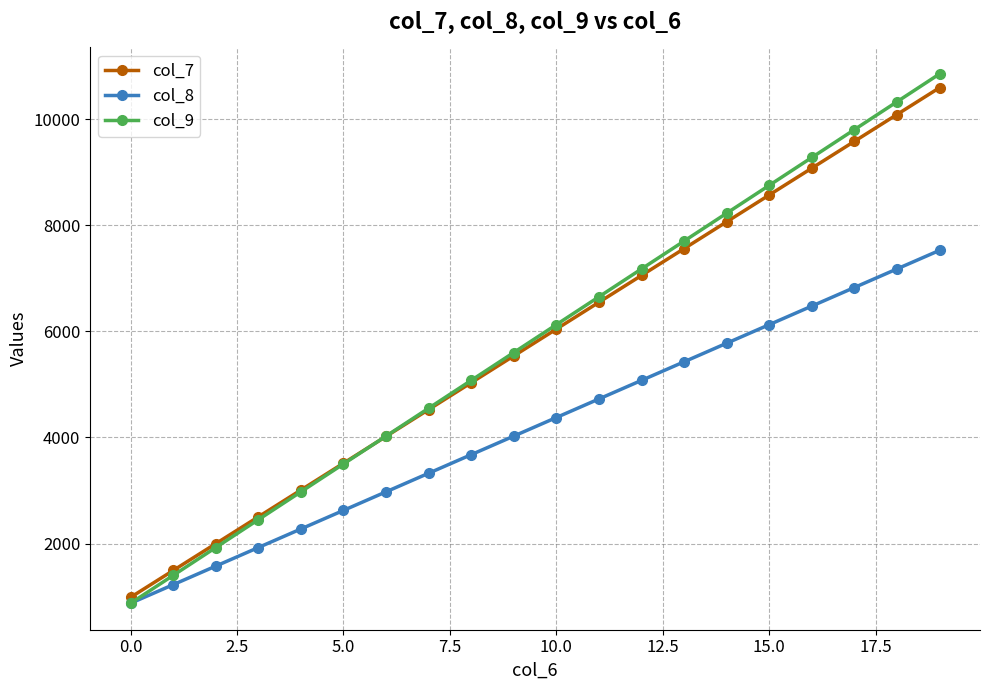

Does the chart have visible grid lines?

Yes